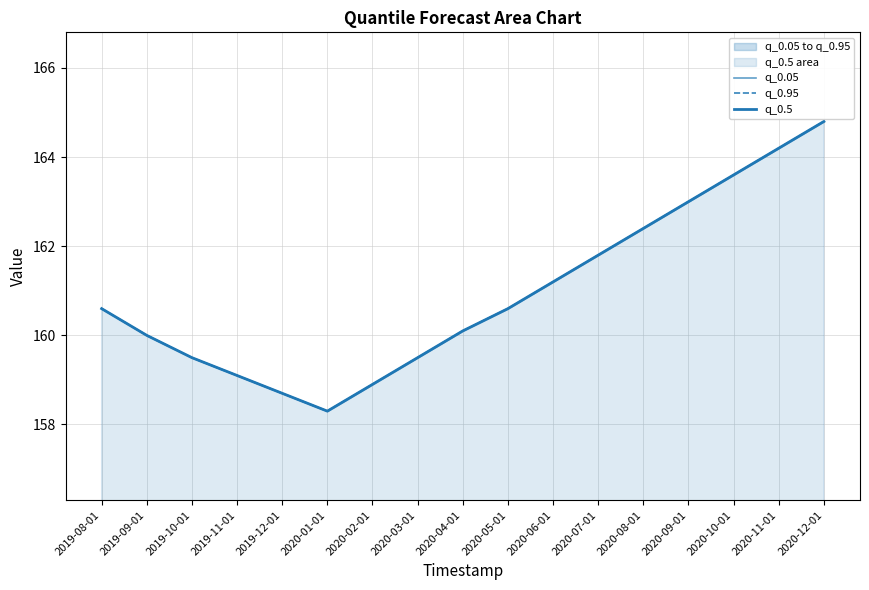

What is the difference between the second highest and second lowest values in the q_0.5 series?

5.5